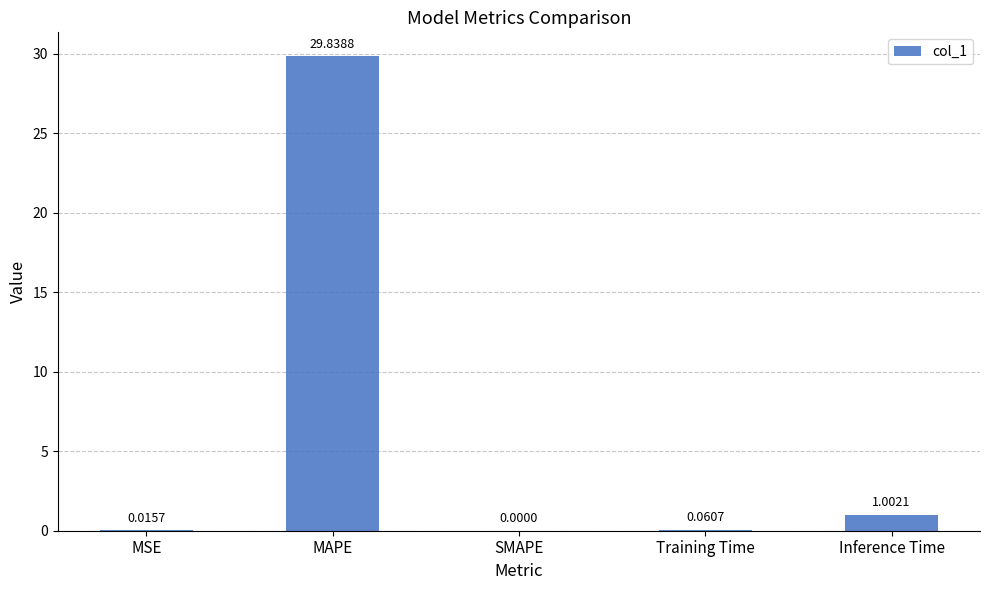

Which category has the highest value across all series?

MAPE